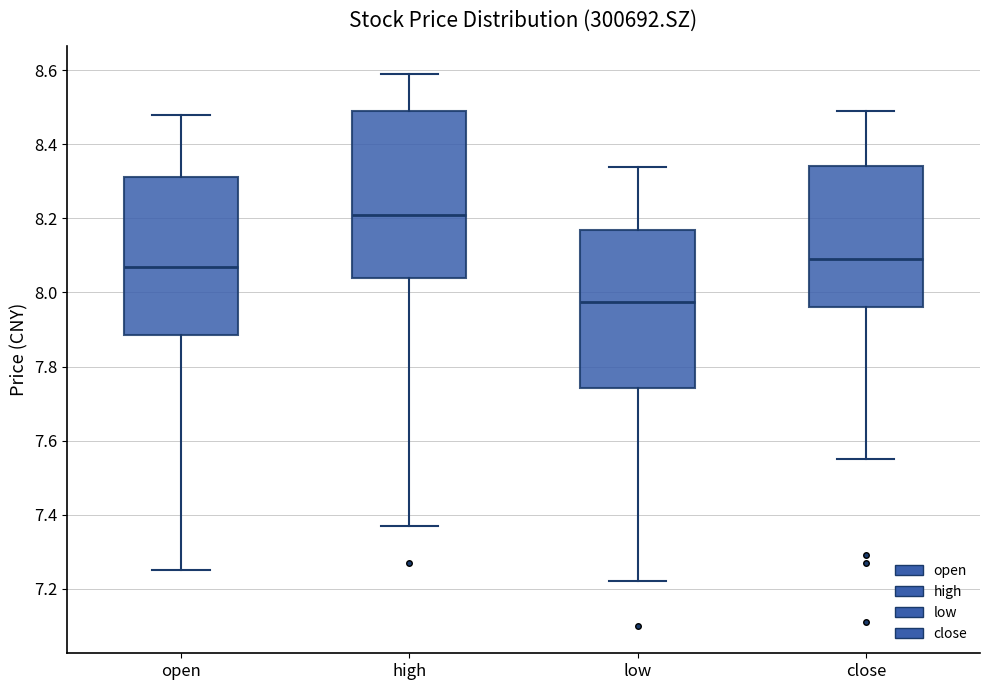

Where is the lower edge of the box for open on the y-axis? The values are not printed on the chart, so give them approximately, as read against the axis.

7.88